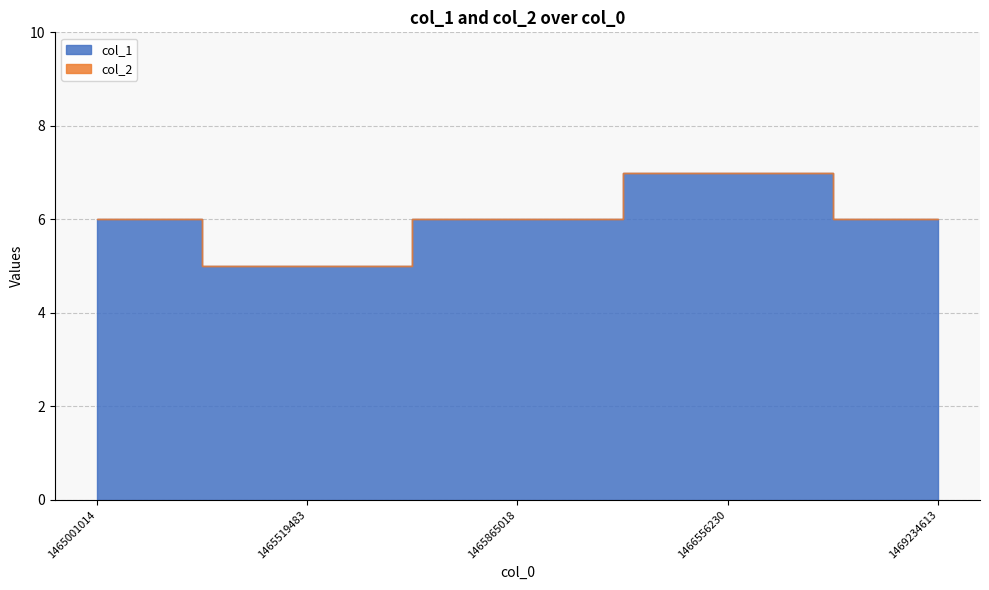

Count the col_1 values in the range 6 to 7.

4